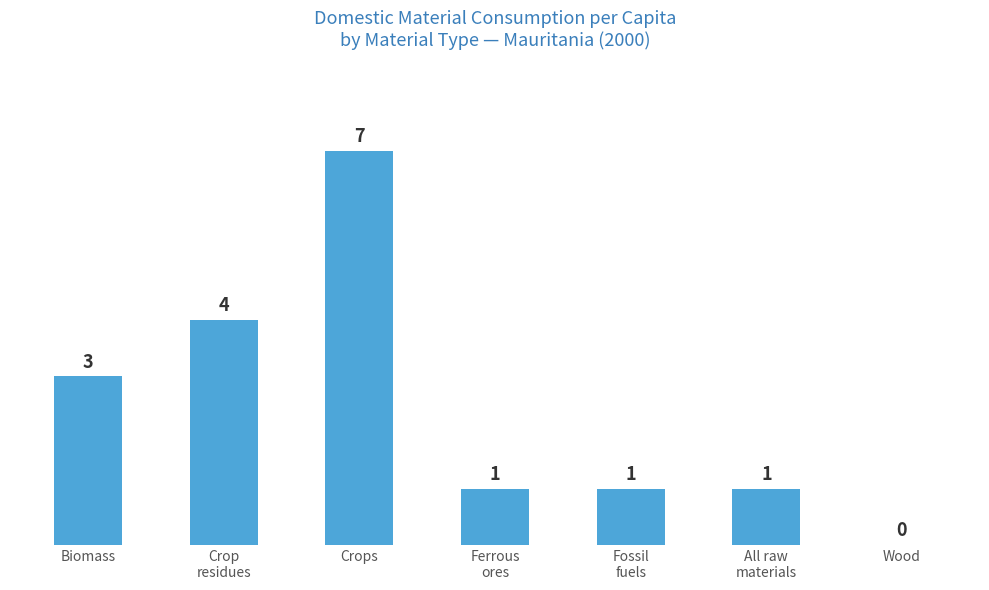

True or false: the data shows 3 at Biomass.

True